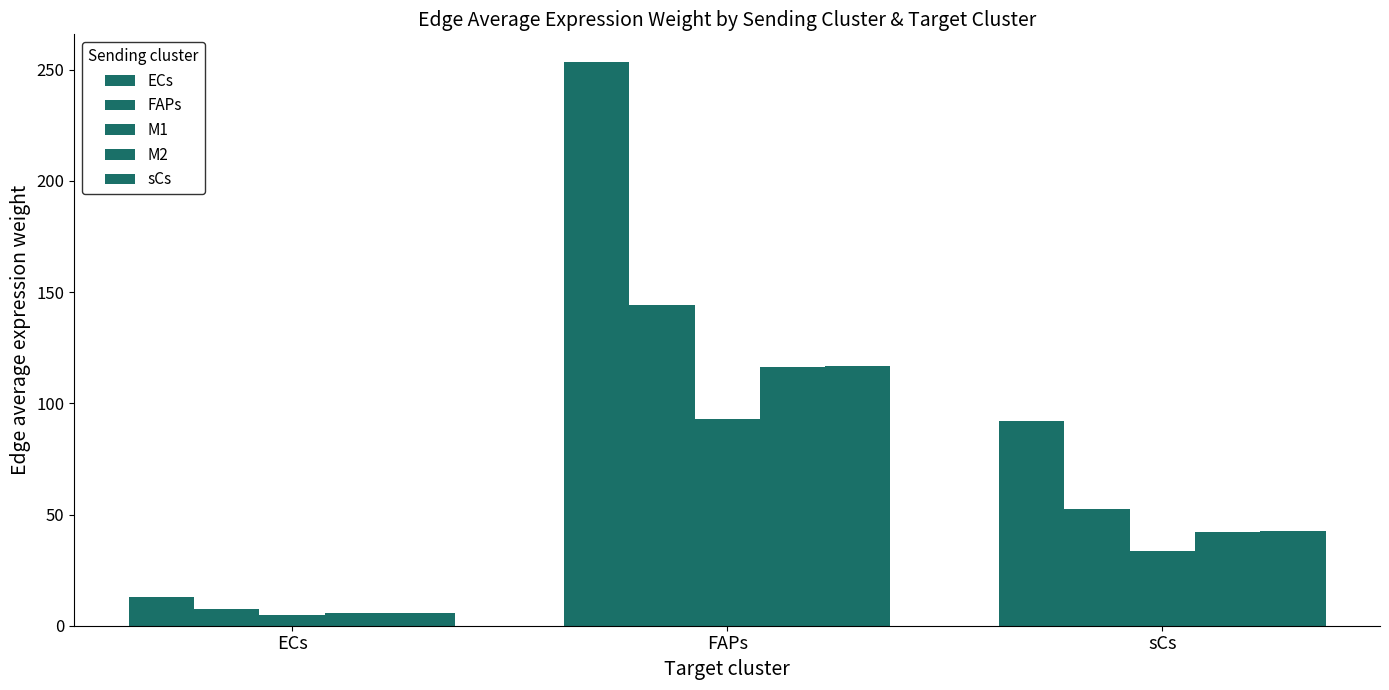

How many data points in M2 are above 42?

2